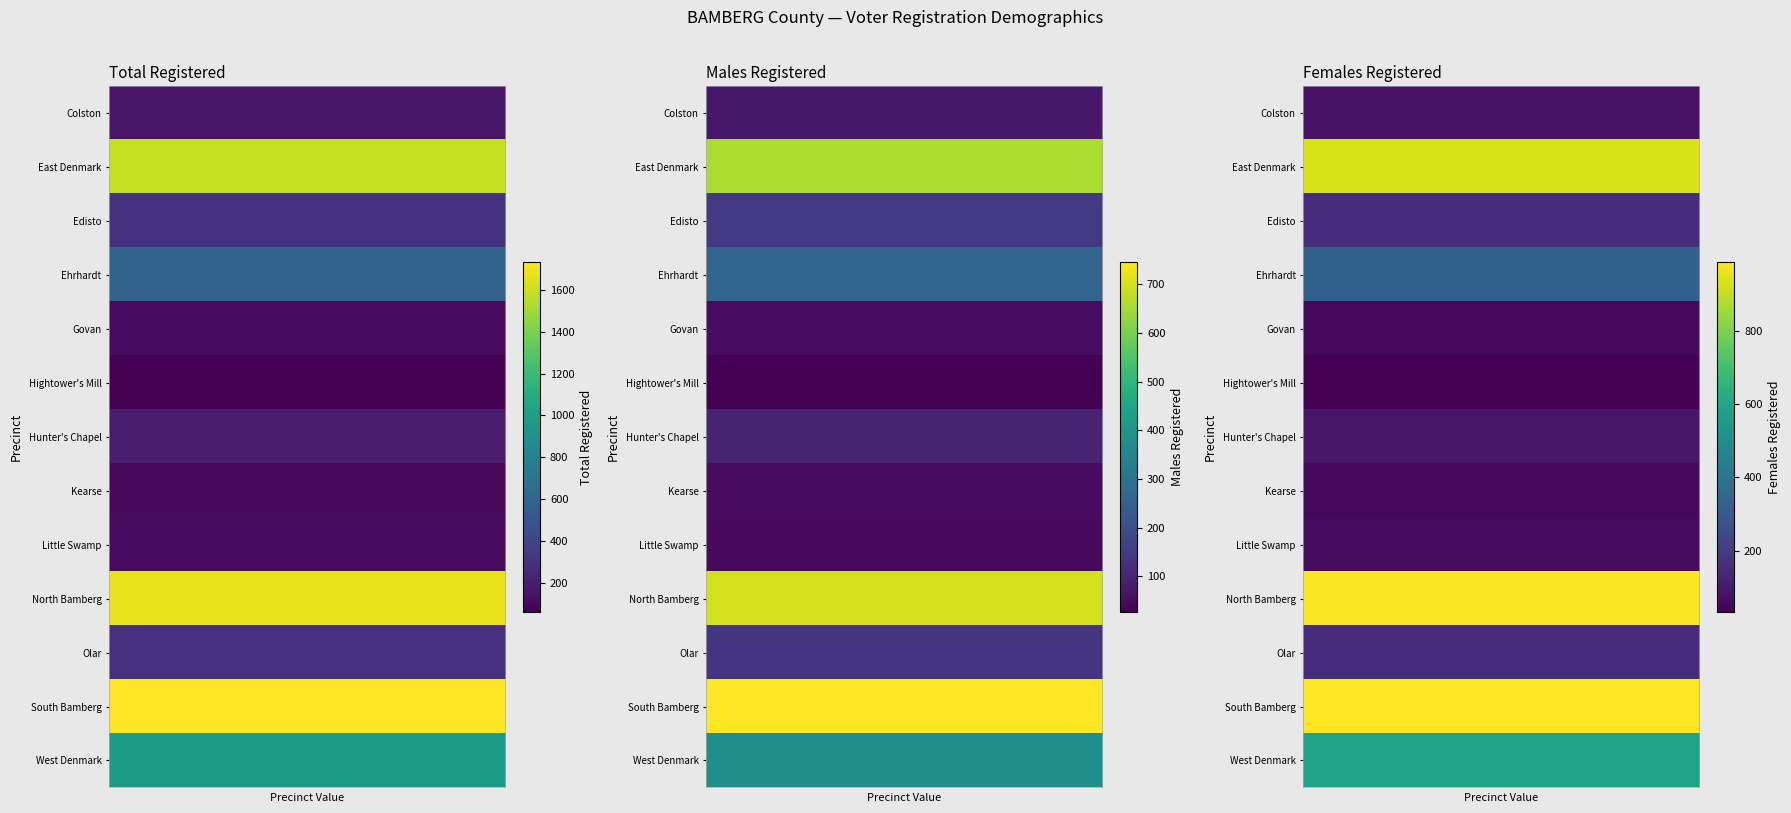

How many data points in Females Registered are less than 152?

6